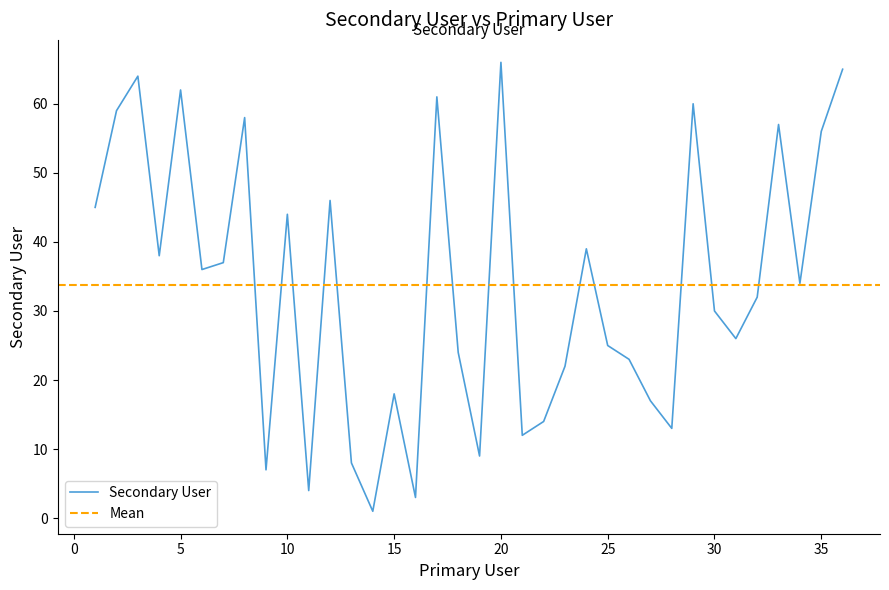

Reading left to right, transcribe all the data shown in this chart.

45	59	64	38	62	36	37	58	7	44	4	46	8	1	18	3	61	24	9	66	12	14	22	39	25	23	17	13	60	30	26	32	57	34	56	65